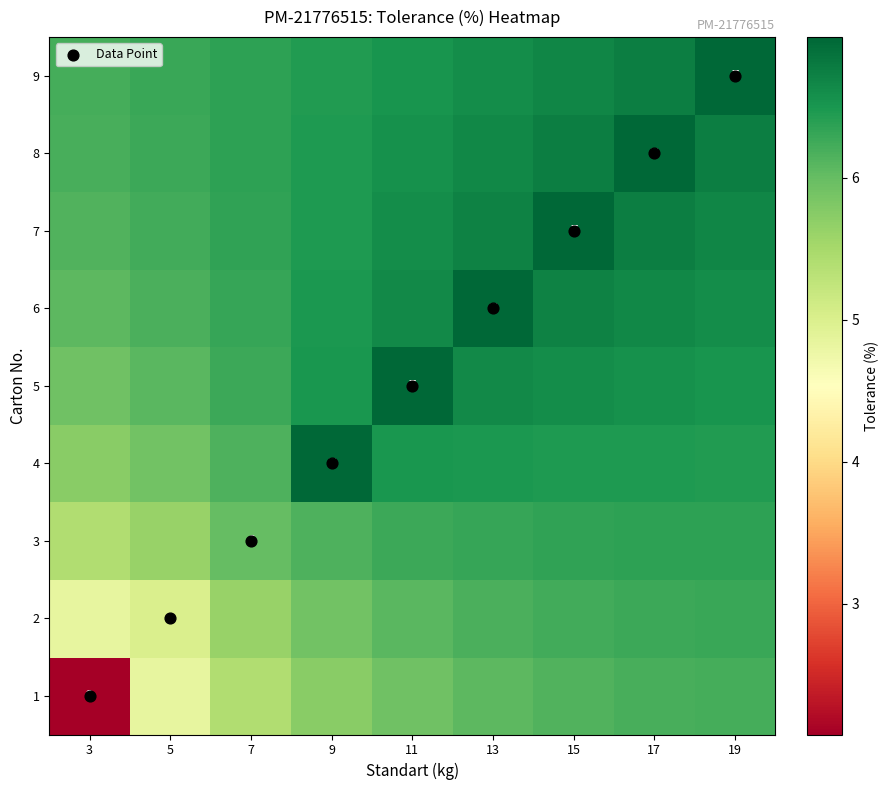

Read the 5 value at 19.

6.5